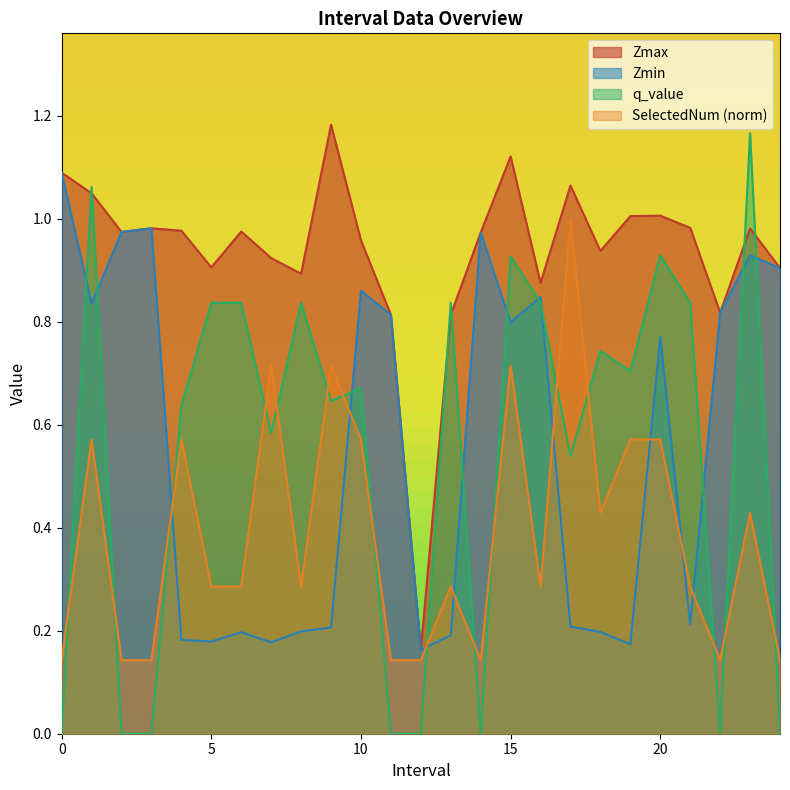

How many categories are shown in the chart?

25